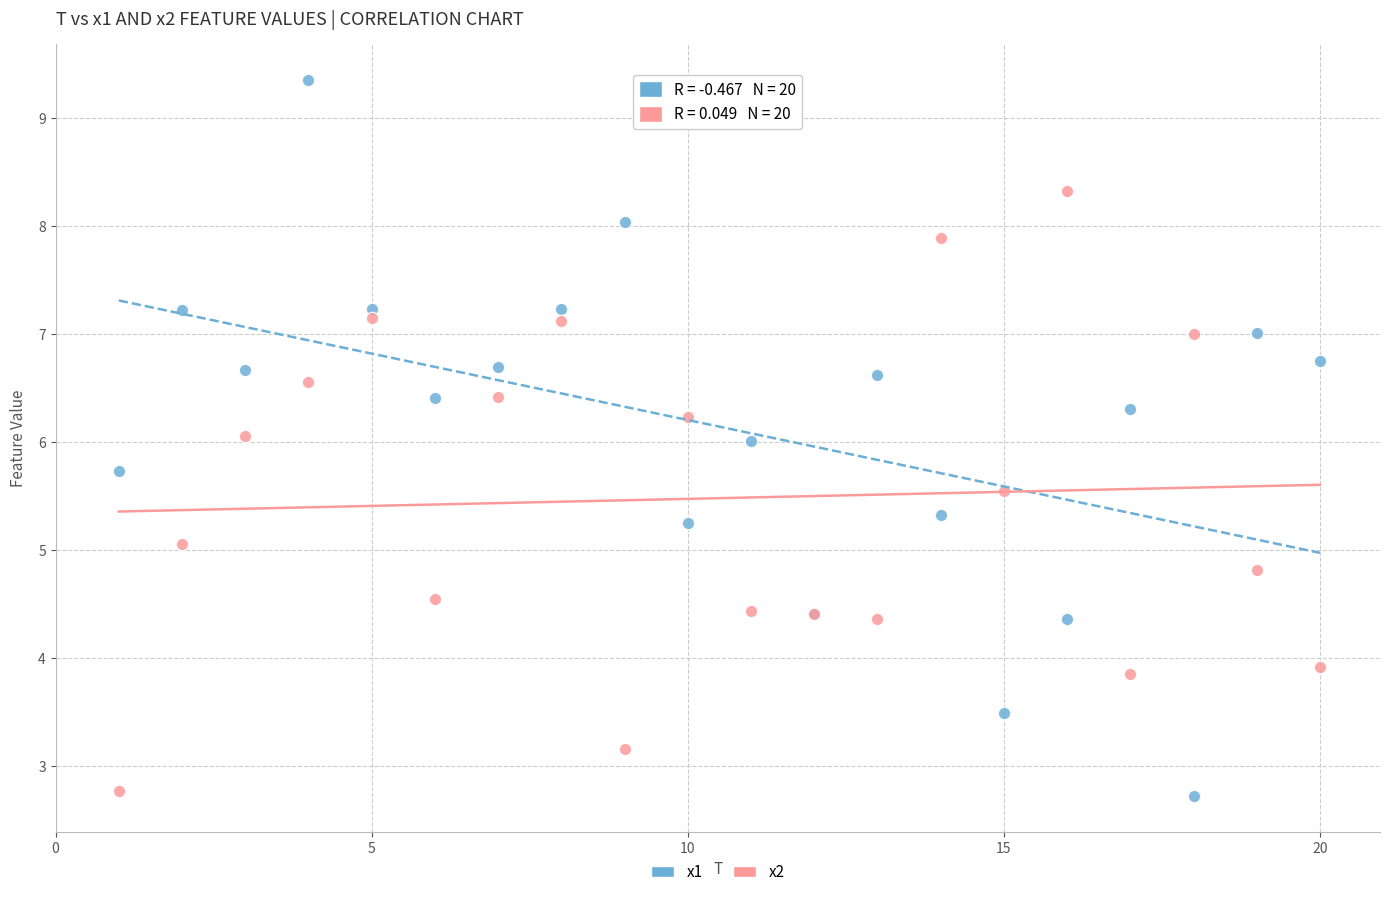

What is the X range (max minus min) for the scatter plot?

19.0